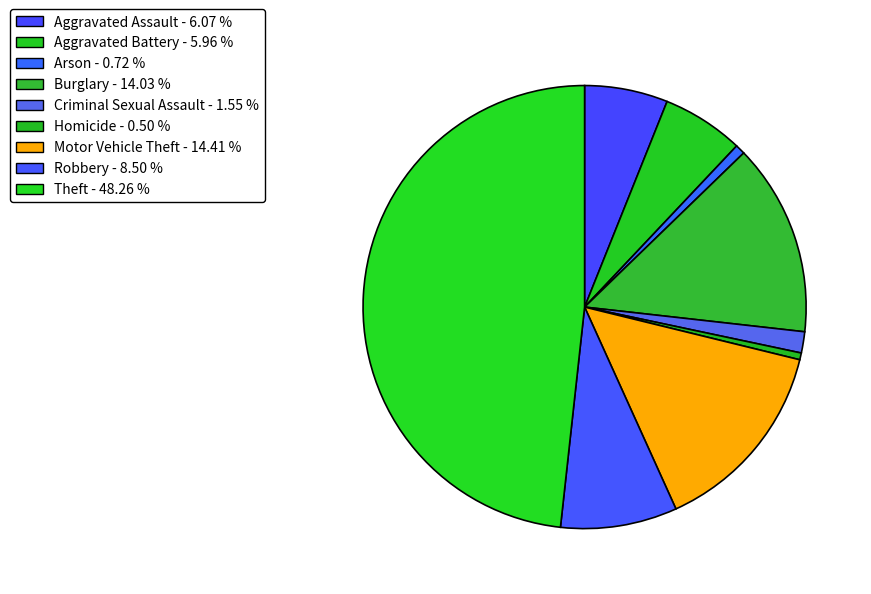

Count the number of slices in the pie.

9